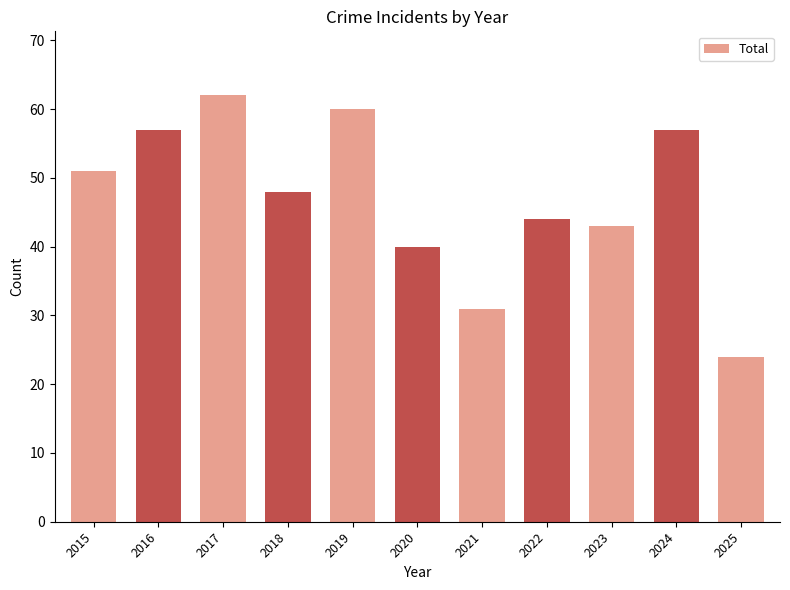

What is the value of the 4th bar from the left?

48